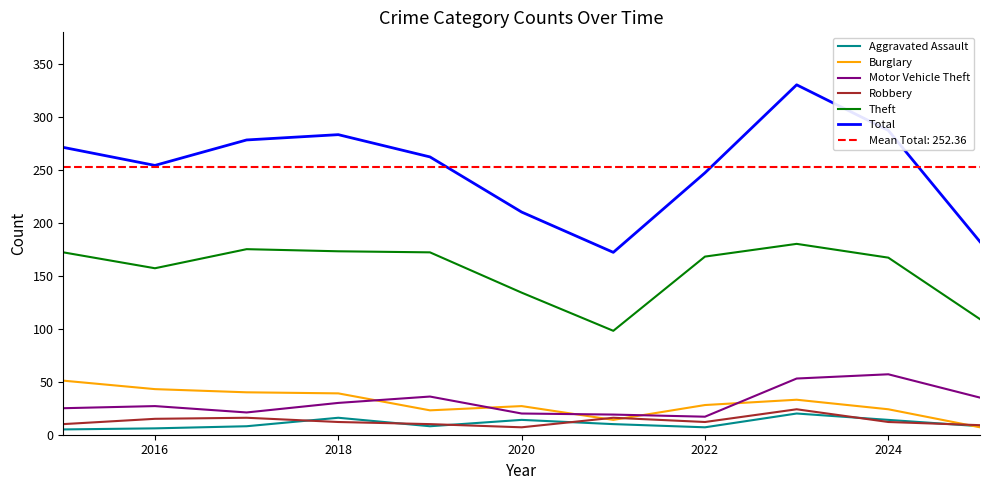

In Total, how many points are higher than both neighbors (excluding endpoints)?

2